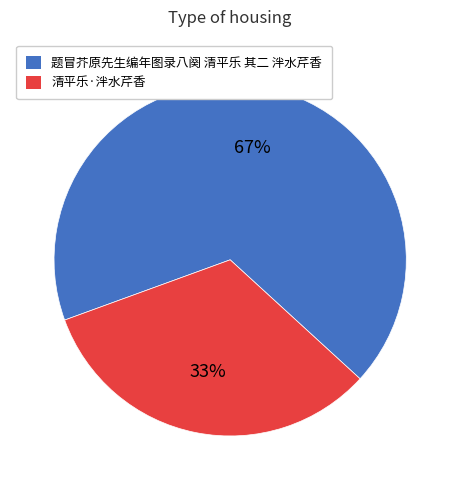

What percentage is the 题冒芥原先生编年图录八阕 清平乐 其二 泮水芹香 slice, to the nearest percent?

67%